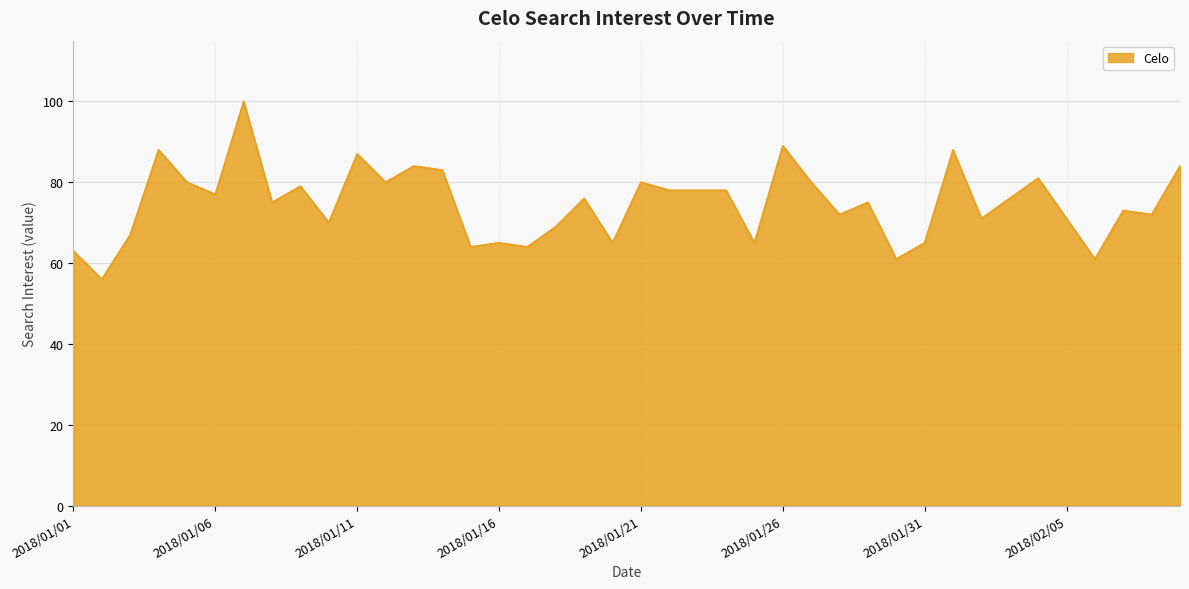

What is the difference between the maximum and minimum values?

44